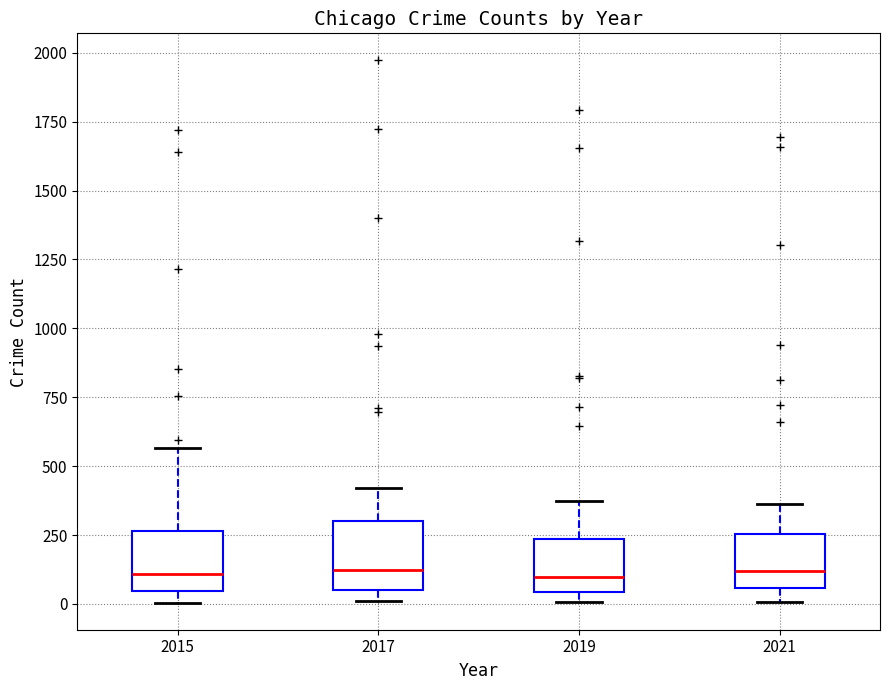

Reading left to right, transcribe this box plot: for each box, give where its median line is, the range the box spans, and where its two whiskers end, as read against the y-axis. The values are not printed on the chart, so give them approximately, as read against the axis.

2015: median 100, box 50 to 250, whiskers 0 to 550
2017: median 100, box 50 to 300, whiskers 0 to 400
2019: median 100, box 50 to 250, whiskers 0 to 400
2021: median 100, box 50 to 250, whiskers 0 to 350